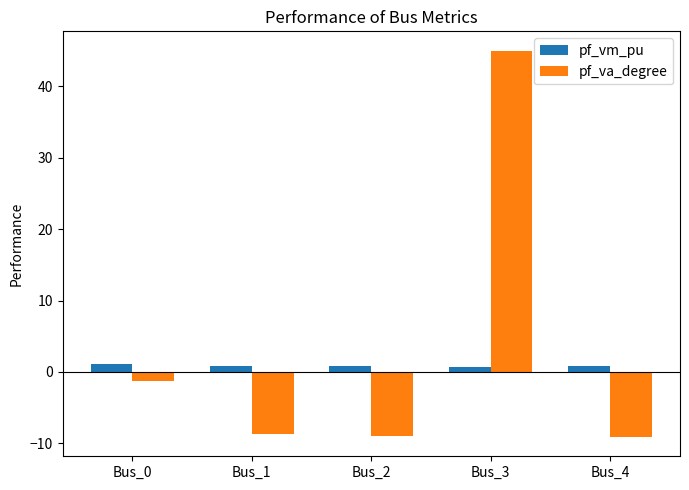

At which label is pf_va_degree closest to 17?

Bus_0